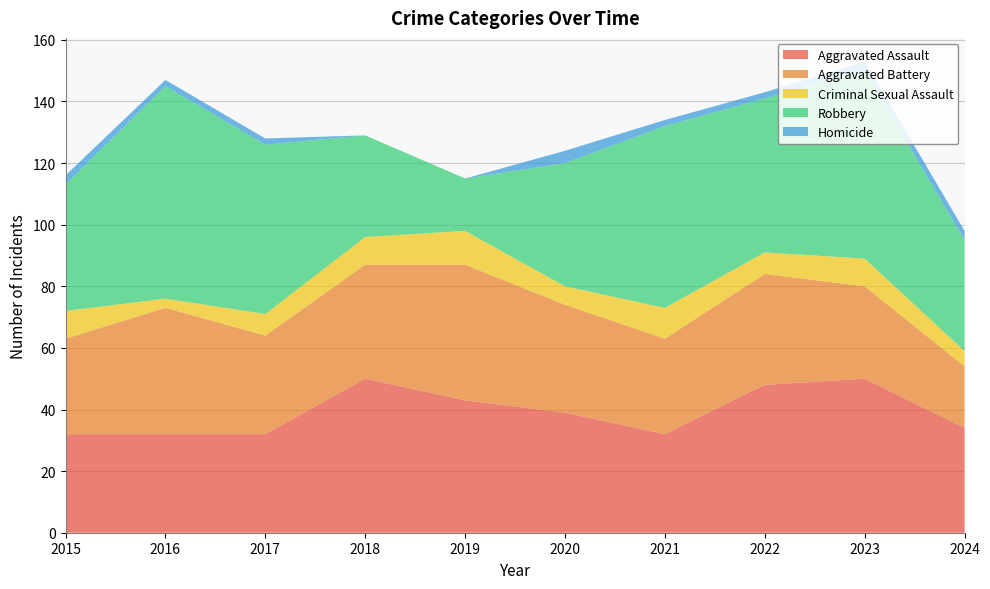

Reading left to right, extract all data points from this chart.

Aggravated Assault: 32	32	32	50	43	39	32	48	50	34
Aggravated Battery: 31	41	32	37	44	35	31	36	30	20
Criminal Sexual Assault: 9	3	7	9	11	6	10	7	9	5
Robbery: 41	69	55	33	17	40	59	50	61	36
Homicide: 3	2	2	0	0	4	2	2	3	3